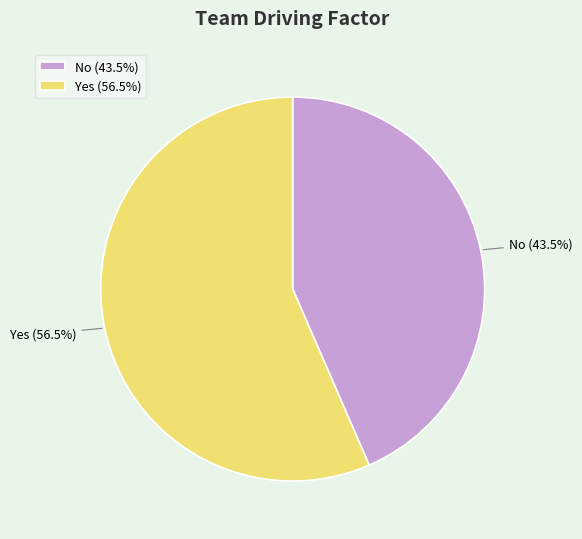

What is the ratio of the value at Yes (56.5%) to the value at No (43.5%)?

1.3